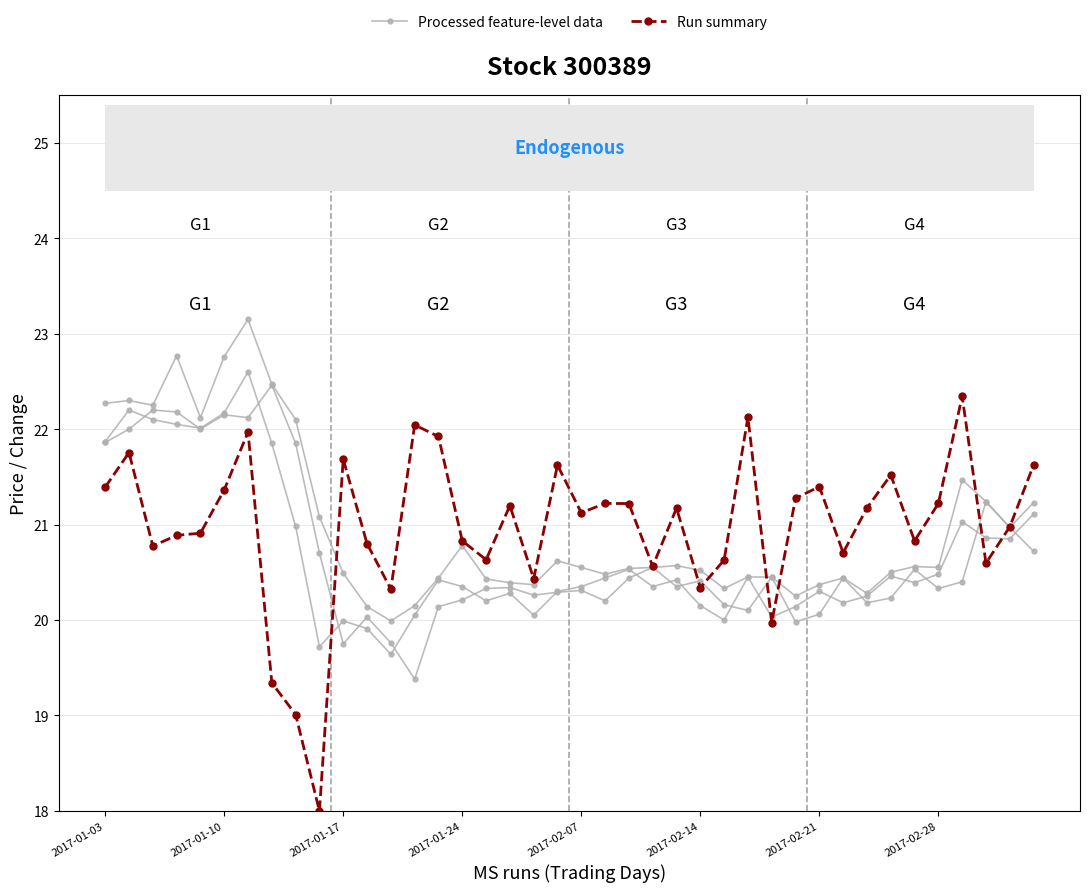

What is the lowest value of the Run summary series?

18.0